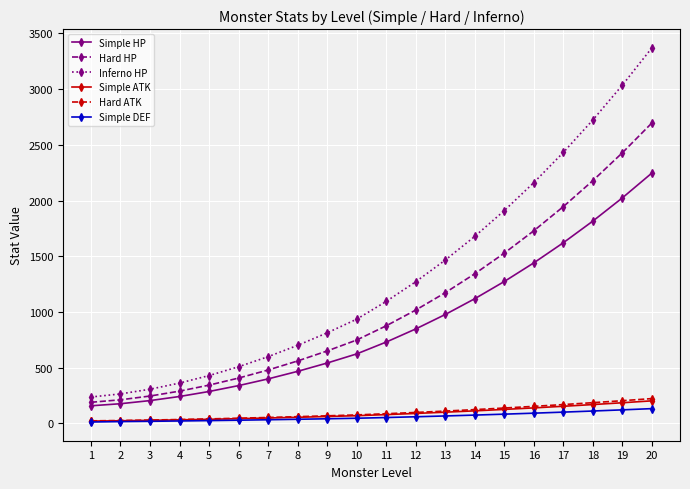

True or false: Hard ATK and Inferno HP cross at least once.

False